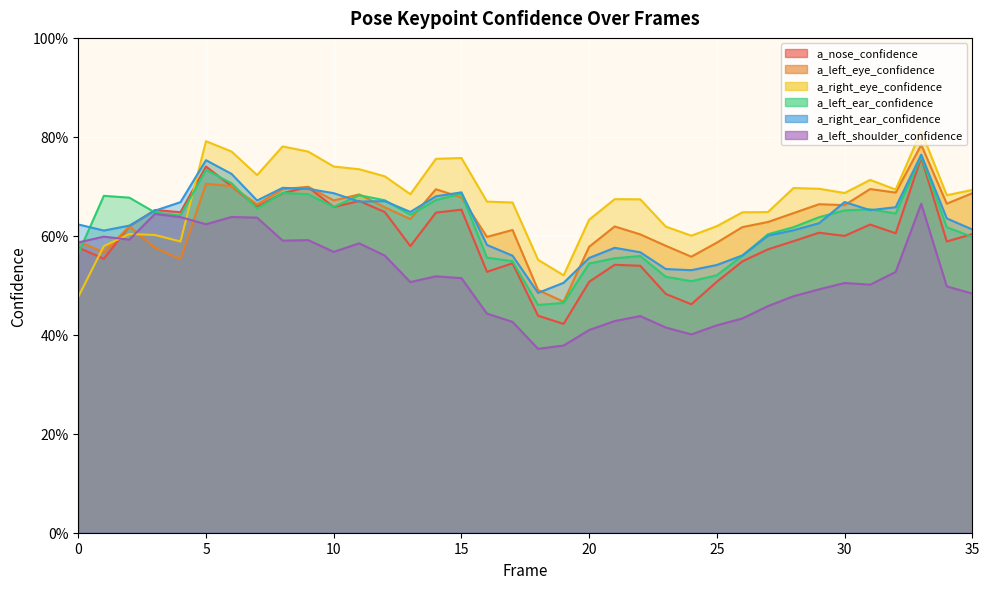

Is the value of a_left_ear_confidence at 28 greater than the value of a_nose_confidence at 17?

Yes